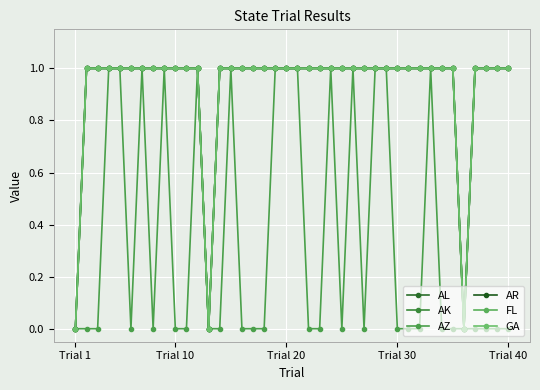

Is this an area chart (filled region under the line)?

No